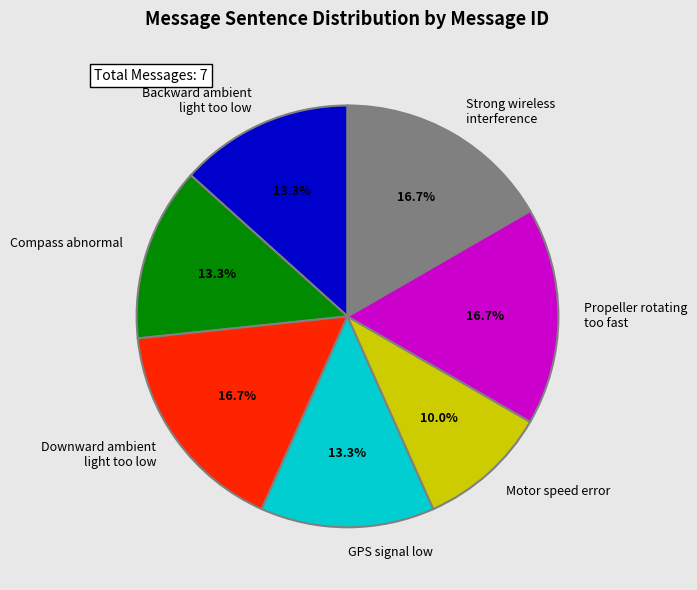

What is the smallest slice in the pie chart?

Motor speed error